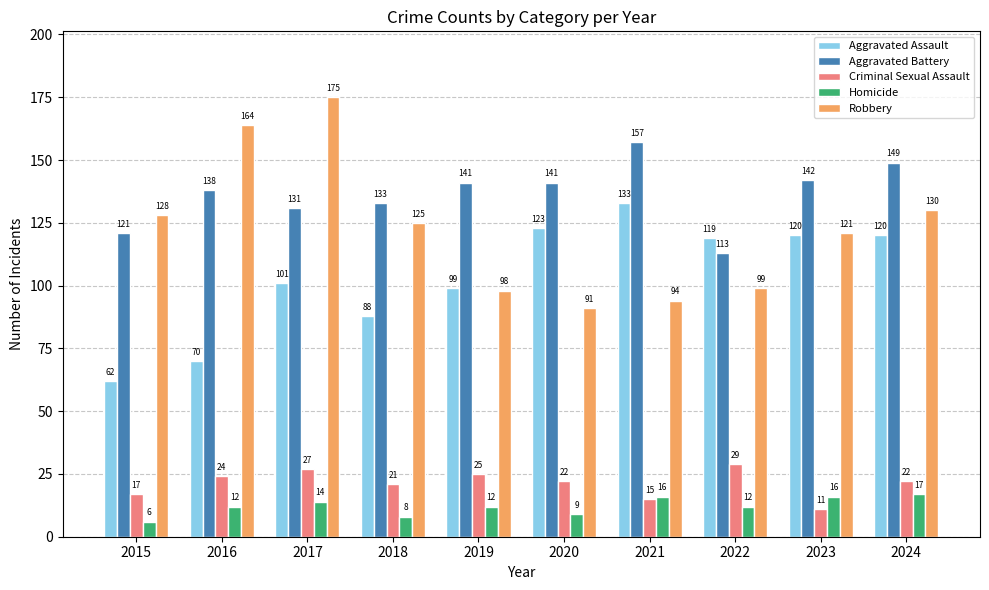

How many bars are there in each group?

5